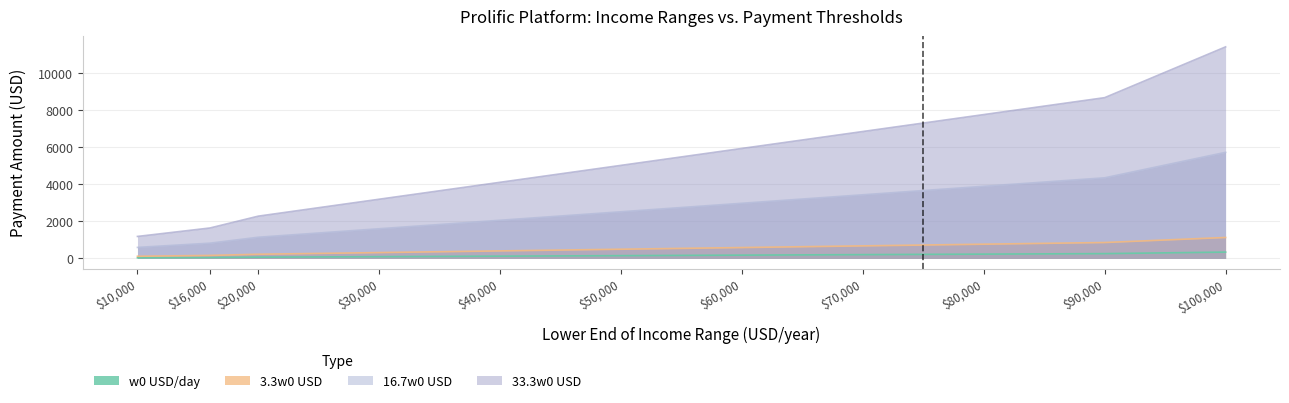

What is the sum of all 3.3w0 USD values?

5750.1